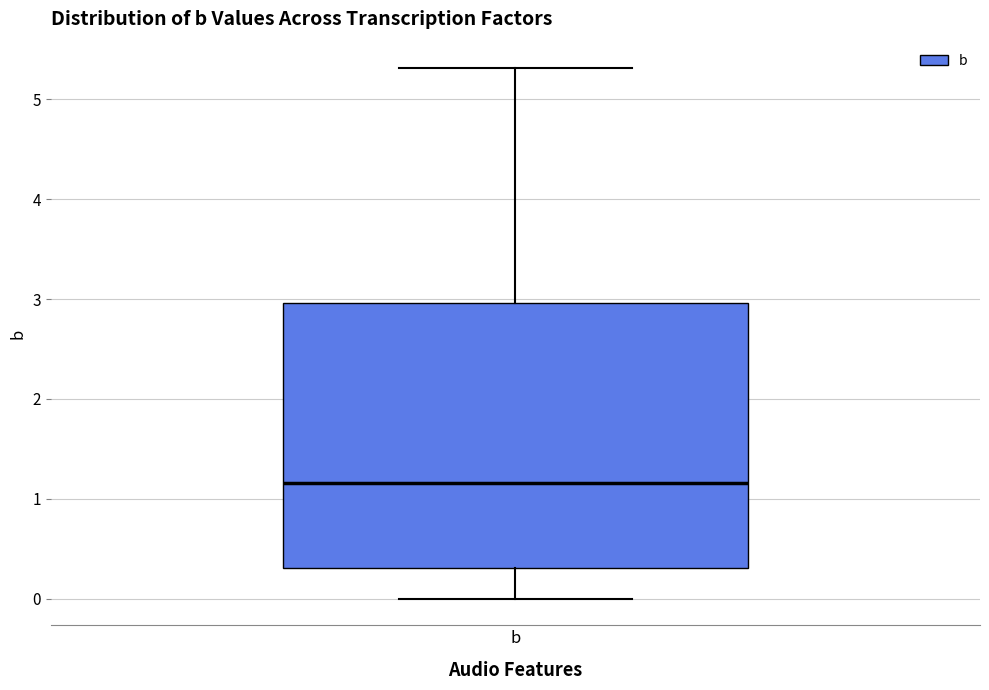

Read this box plot against the y-axis: the position of the median line, the range covered by the box, and the ends of both whiskers. The values are not printed on the chart, so give them approximately, as read against the axis.

median 1.2, box 0.3 to 3.0, whiskers 0.0 to 5.3